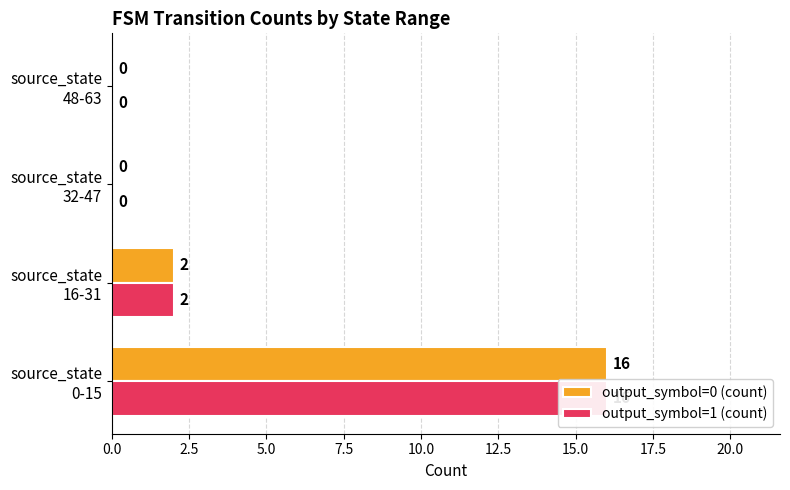

What is the difference between the output_symbol=0 (count) values at source_state 32-47 and source_state 0-15?

16